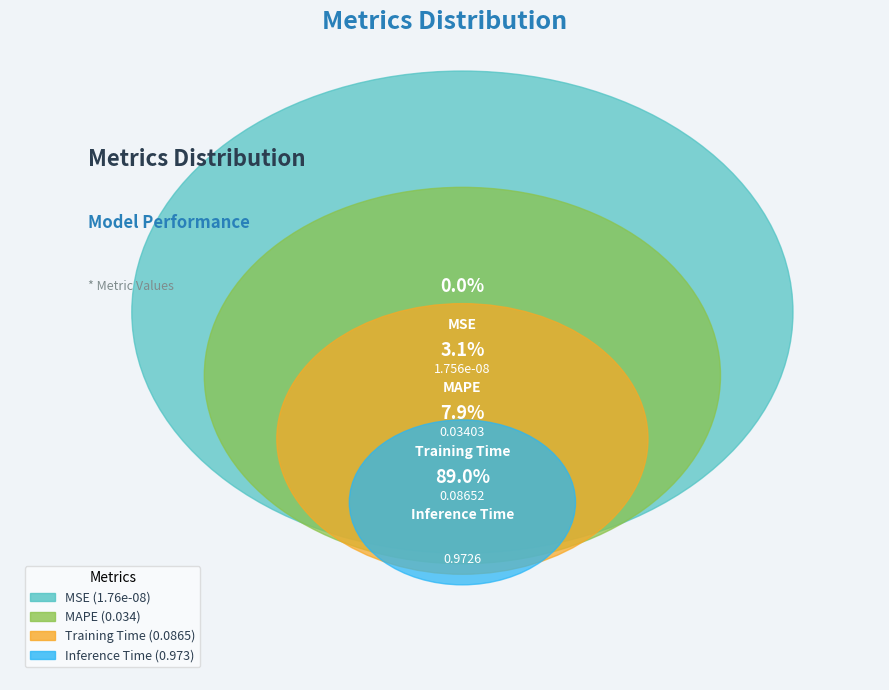

To the nearest percent, what percentage of the pie is MAPE?

3%